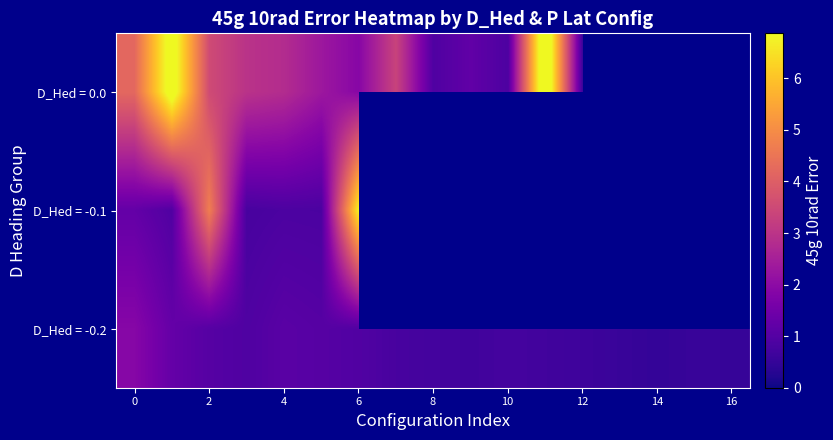

Is the value of D_Hed = -0.1 at 4 greater than the value of D_Hed = 0.0 at 14?

No